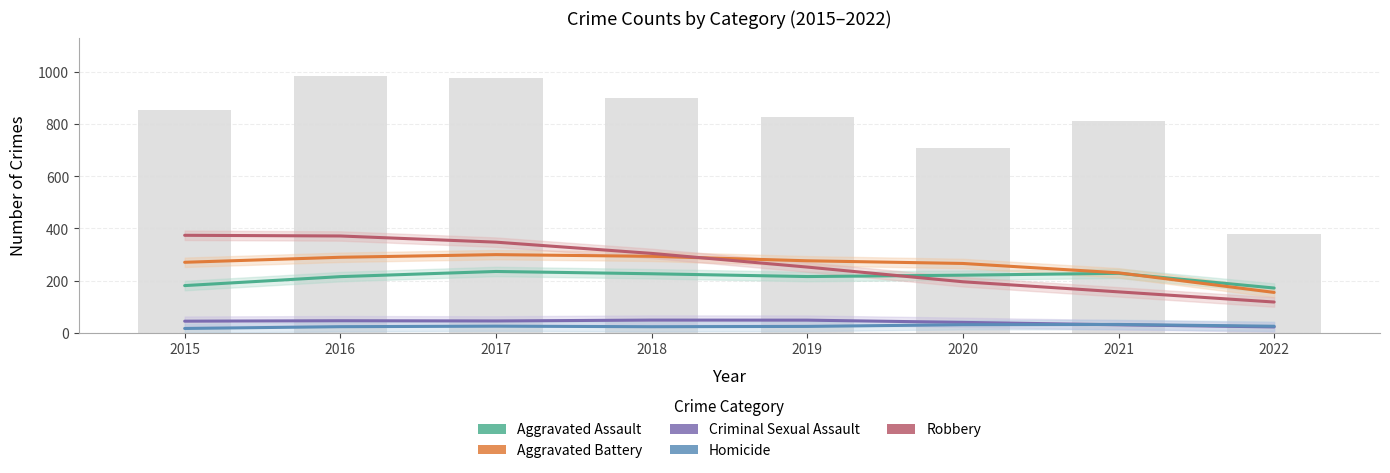

Reading right to left, transcribe all the data shown in this chart.

Aggravated Assault: 172.0	228.3	221.1	215.9	226.6	235.3	215.6	181.2
Aggravated Battery: 155.1	230.2	266.0	276.2	293.4	299.9	289.7	270.5
Criminal Sexual Assault: 22.9	31.1	40.4	48.9	49.1	45.9	46.7	45.0
Homicide: 25.5	32.5	31.4	24.9	23.8	25.9	23.9	17.1
Robbery: 118.3	157.3	195.9	252.2	304.6	347.6	371.3	373.9